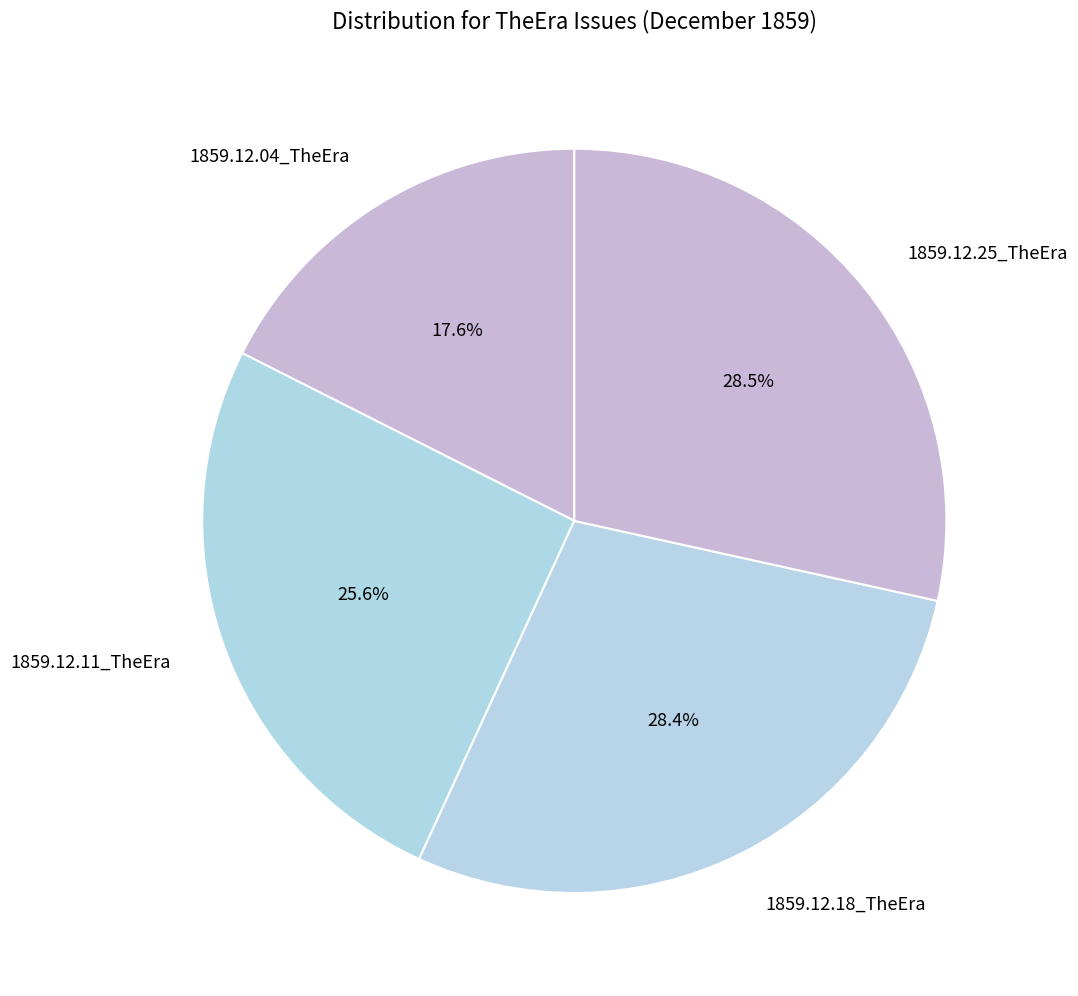

Which category has the smallest portion of the pie?

1859.12.04_TheEra